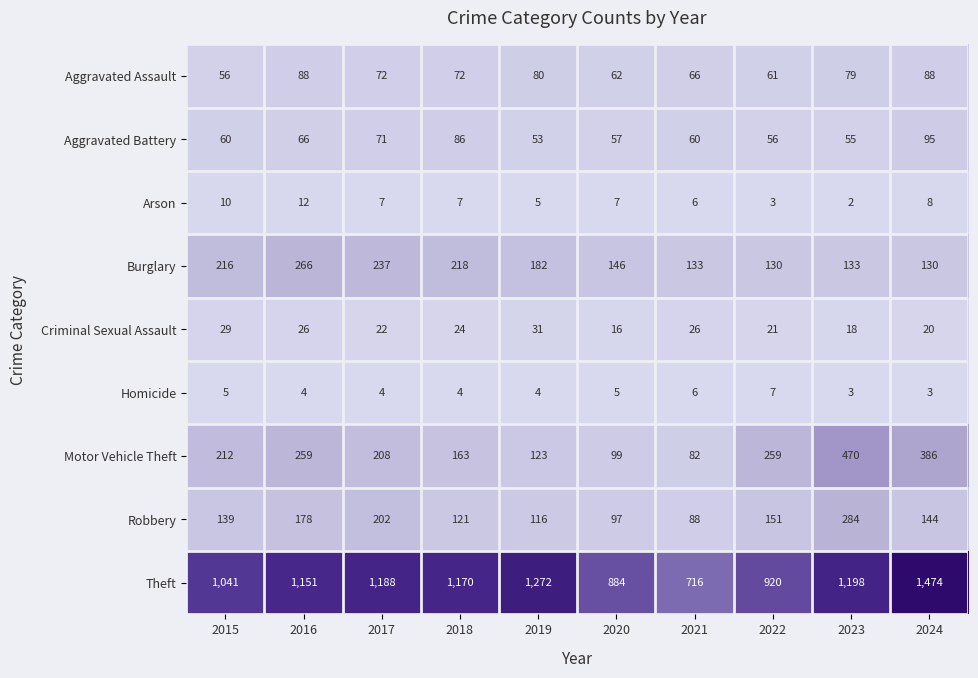

At which label is Criminal Sexual Assault closest to 23?

2017